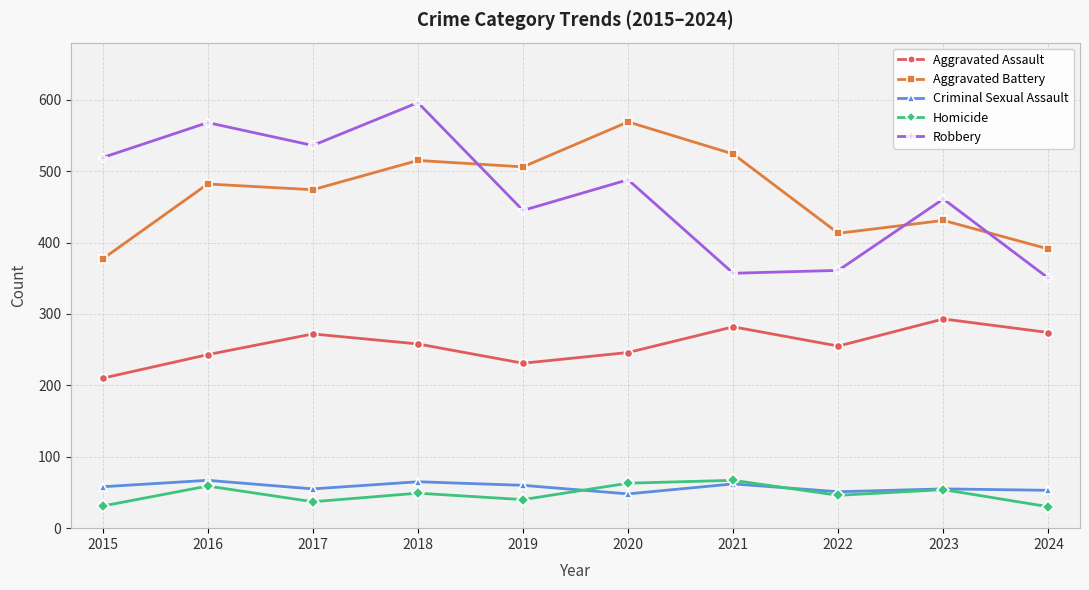

Count the number of categories in the chart.

10